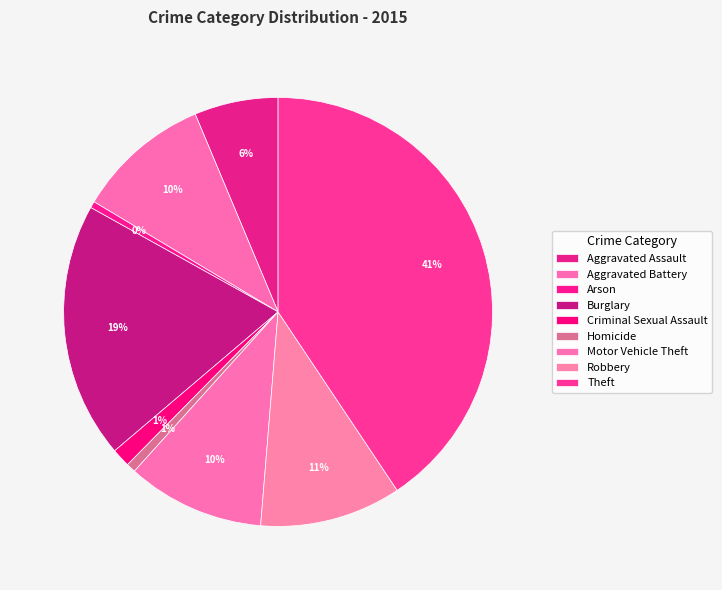

To the nearest percent, what is the combined percentage of Arson and Aggravated Assault?

7%